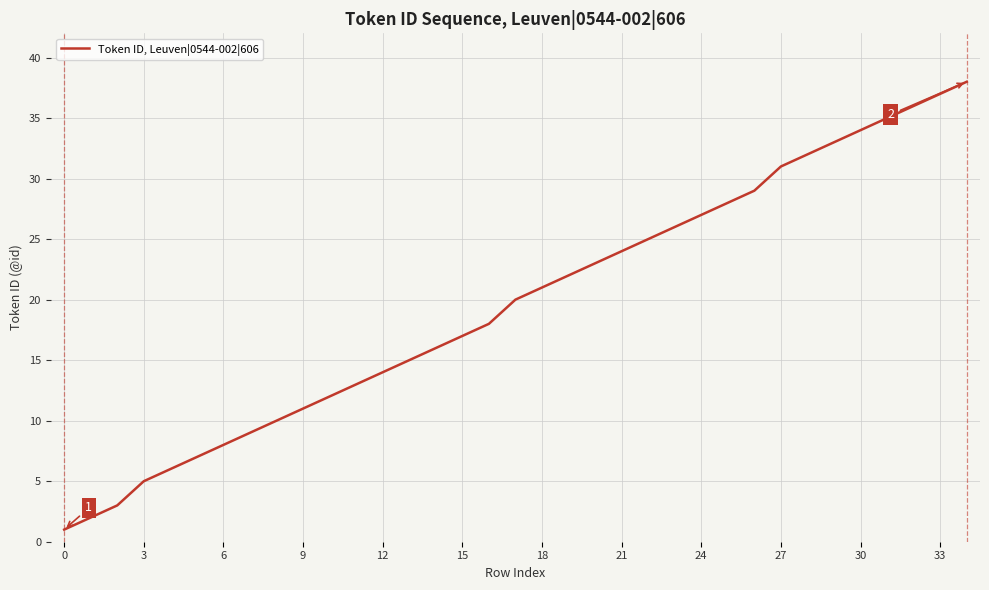

What is the difference between the maximum and minimum values?

37